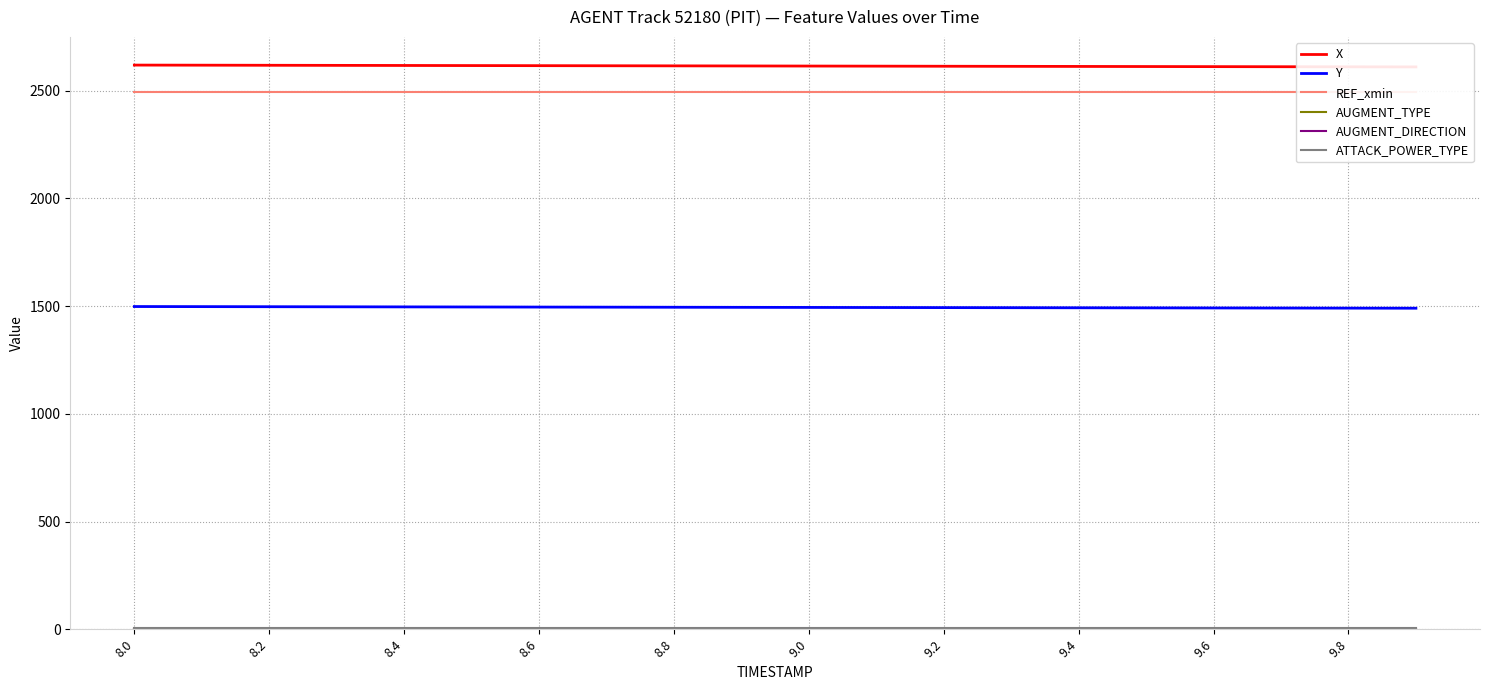

What is the highest value of the ATTACK_POWER_TYPE series?

7.0